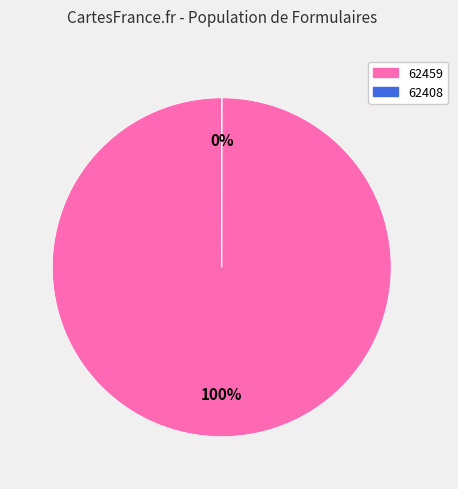

Is 62459 the majority of the pie?

Yes